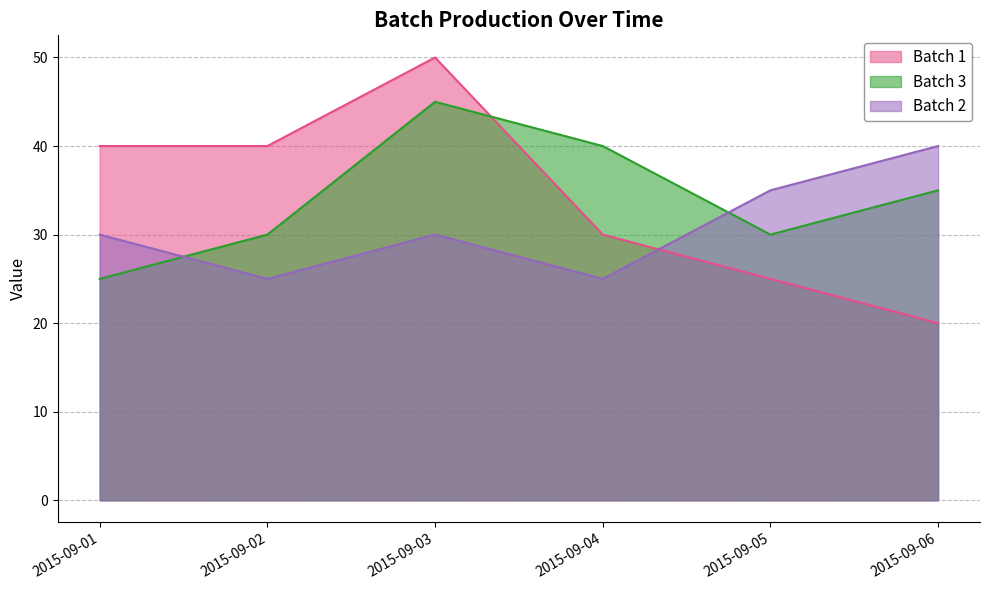

Does the chart display data point markers on the line(s)?

No